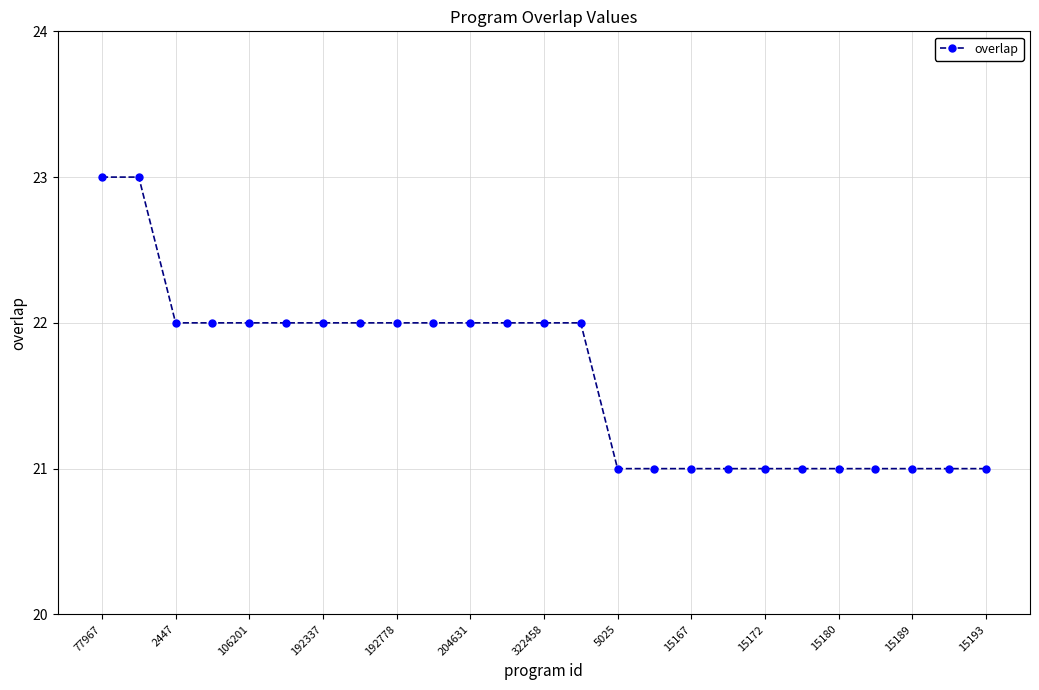

What is the sum of all values?

541